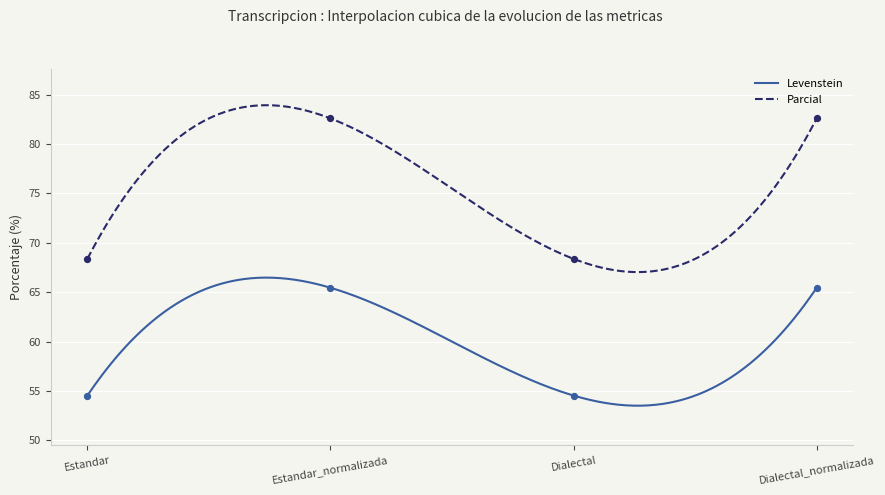

At how many categories does at least one series exceed 75?

2